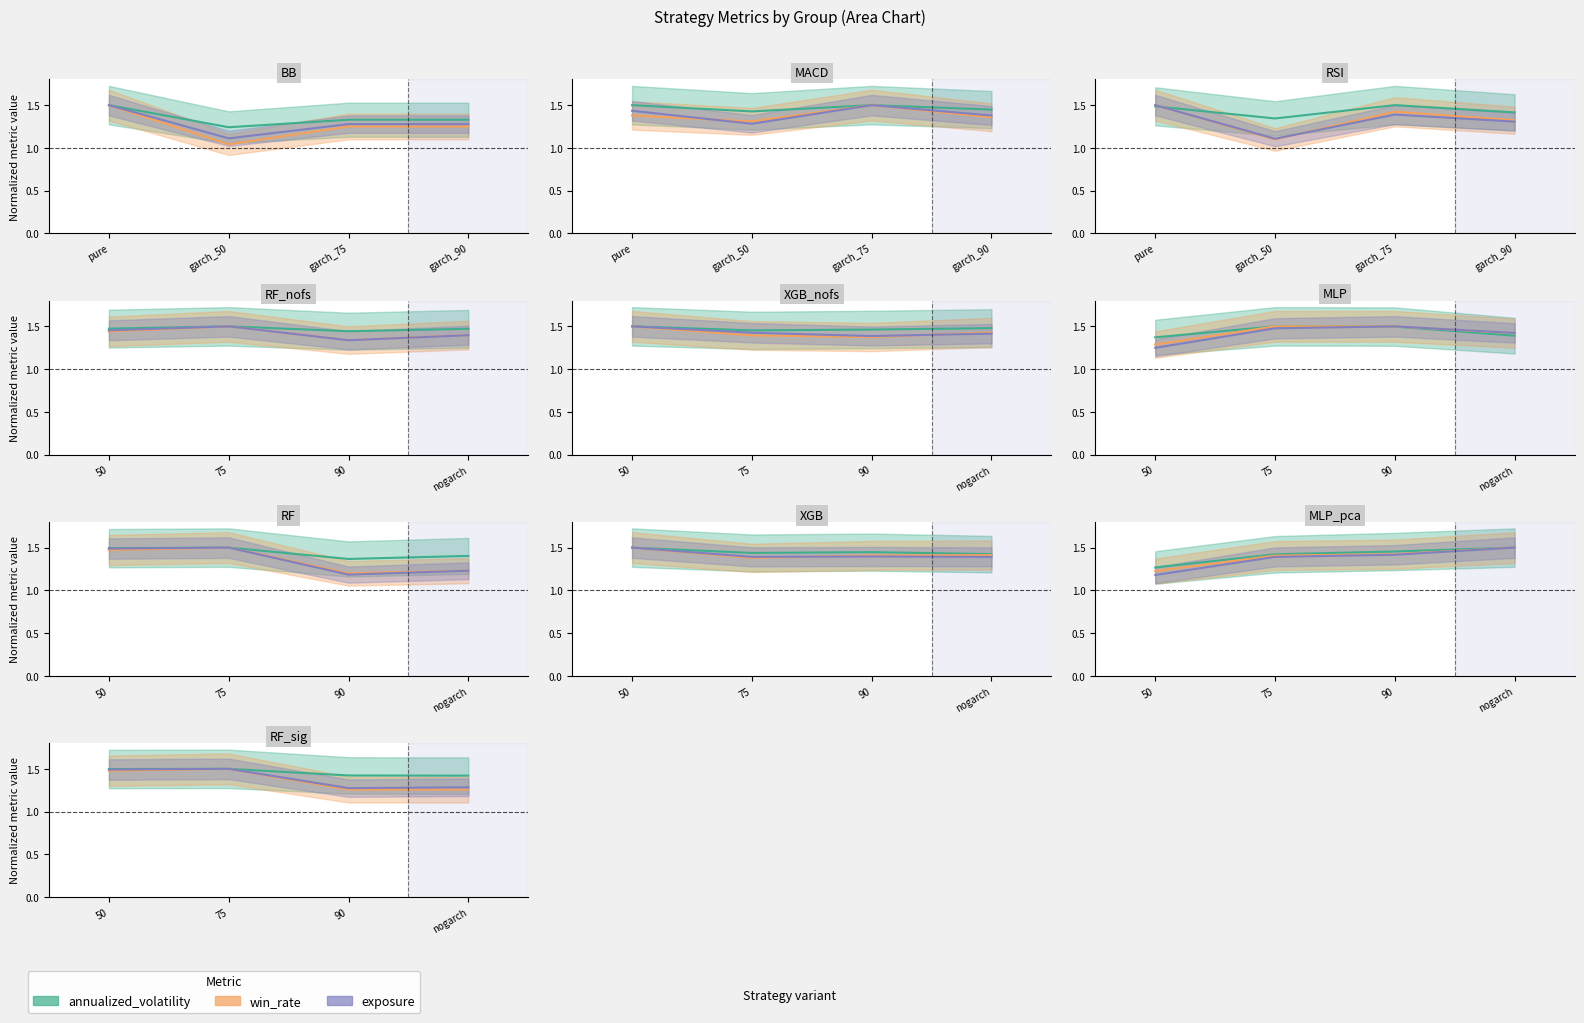

What is the value of the exposure point at the 3rd from the left?

1.3